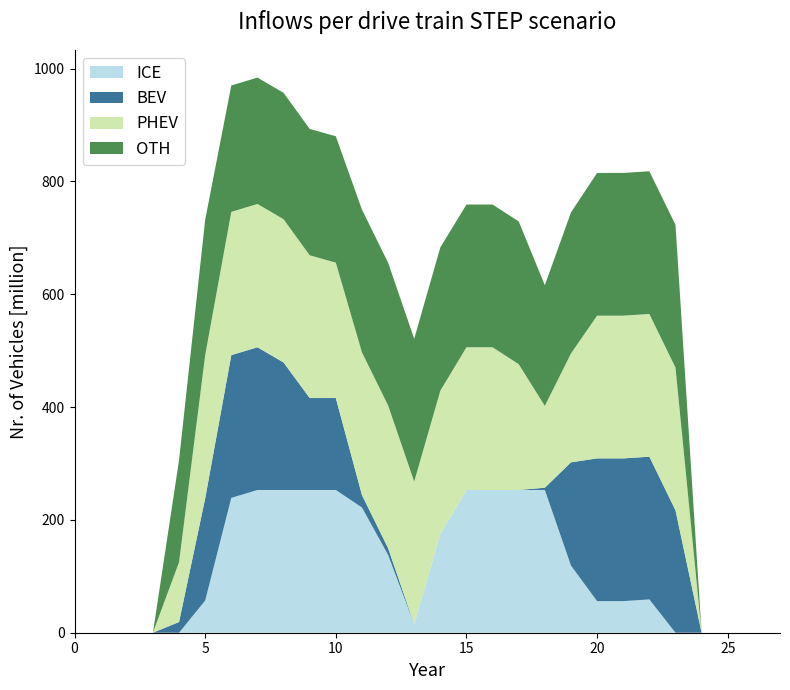

Reading left to right, what are all the values shown in this chart?

ICE: 0=0	1=0	2=0	3=0	4=0	5=57	6=239	7=253	8=253	9=253	10=253	11=222	12=138	13=15	14=175	15=253	16=253	17=253	18=253	19=119	20=56	21=56	22=59	23=0	24=0	25=0	26=0	27=0
BEV: 0=0	1=0	2=0	3=0	4=19	5=181	6=253	7=253	8=226	9=163	10=163	11=22	12=12	13=0	14=0	15=0	16=0	17=0	18=4	19=183	20=253	21=253	22=253	23=217	24=0	25=0	26=0	27=0
PHEV: 0=0	1=0	2=0	3=0	4=106	5=254	6=254	7=254	8=254	9=253	10=240	11=253	12=253	13=253	14=254	15=253	16=253	17=223	18=145	19=193	20=253	21=253	22=253	23=253	24=0	25=0	26=0	27=0
OTH: 0=0	1=0	2=0	3=0	4=181	5=240	6=224	7=224	8=224	9=224	10=224	11=253	12=253	13=253	14=254	15=253	16=253	17=253	18=214	19=250	20=253	21=253	22=253	23=253	24=0	25=0	26=0	27=0